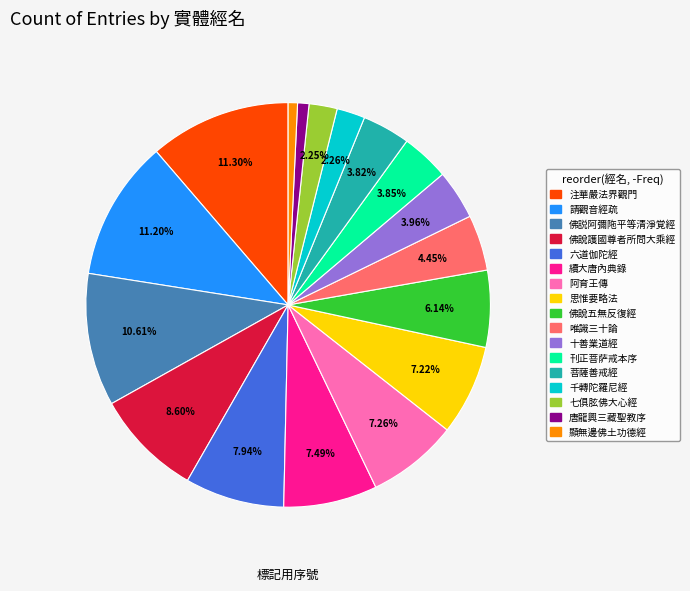

Count the number of slices in the pie.

17